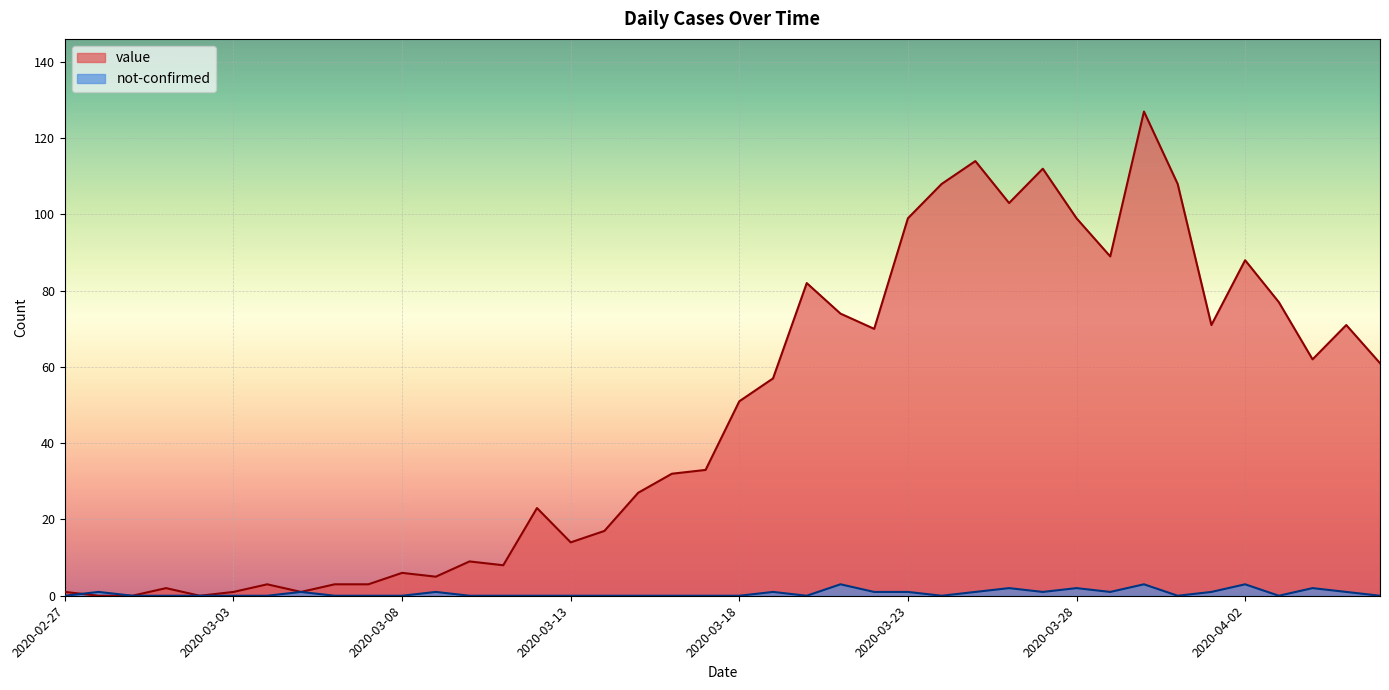

At which category is the sum across all series the highest?

2020-03-30